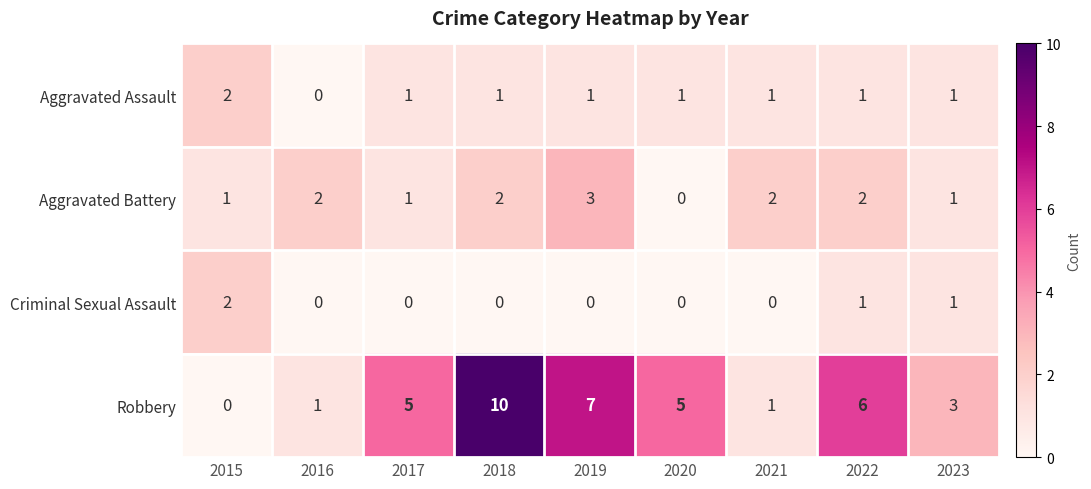

Which series changed the most between 2019 and 2020?

Aggravated Battery